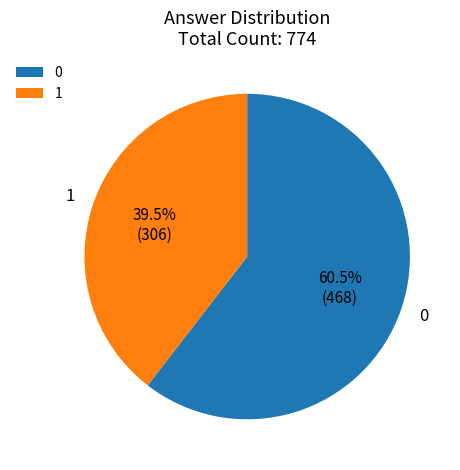

How many segments does this pie chart have?

2